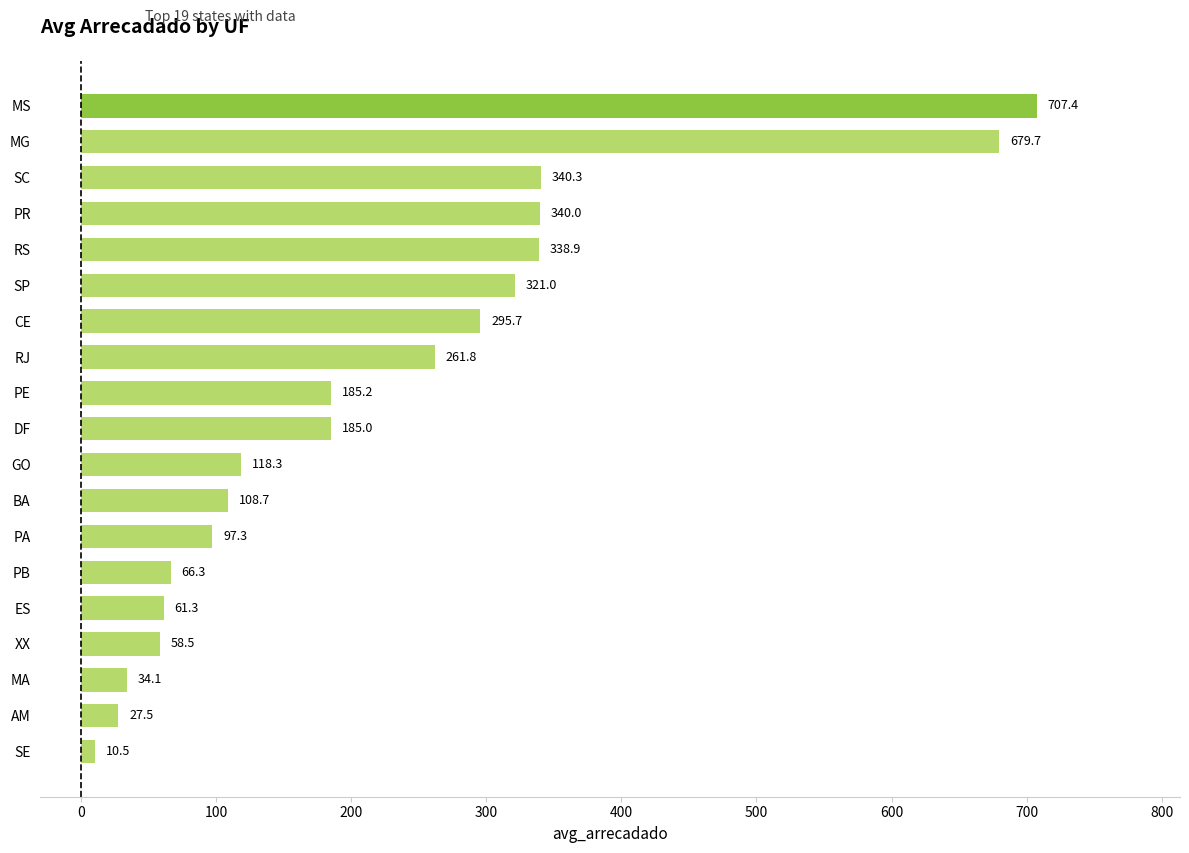

At which category does the chart reach its peak across all series?

MS